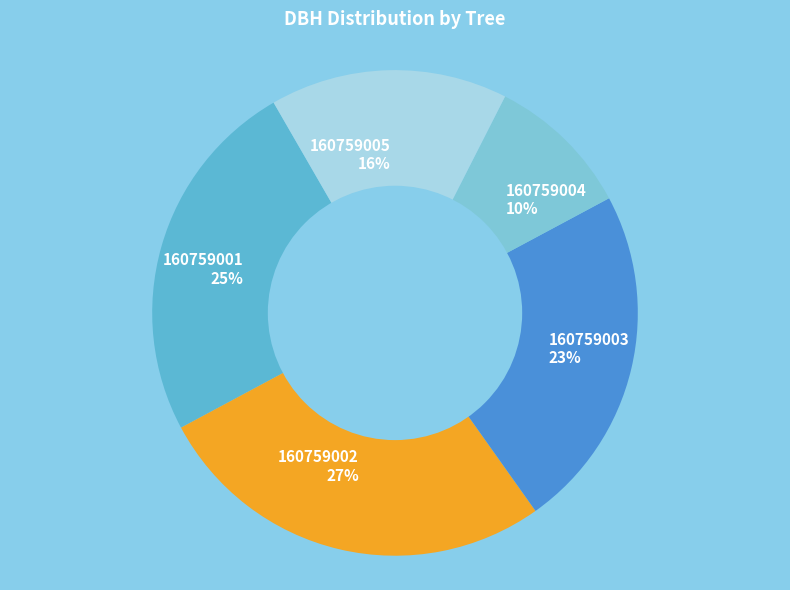

Which slice is the largest?

160759002